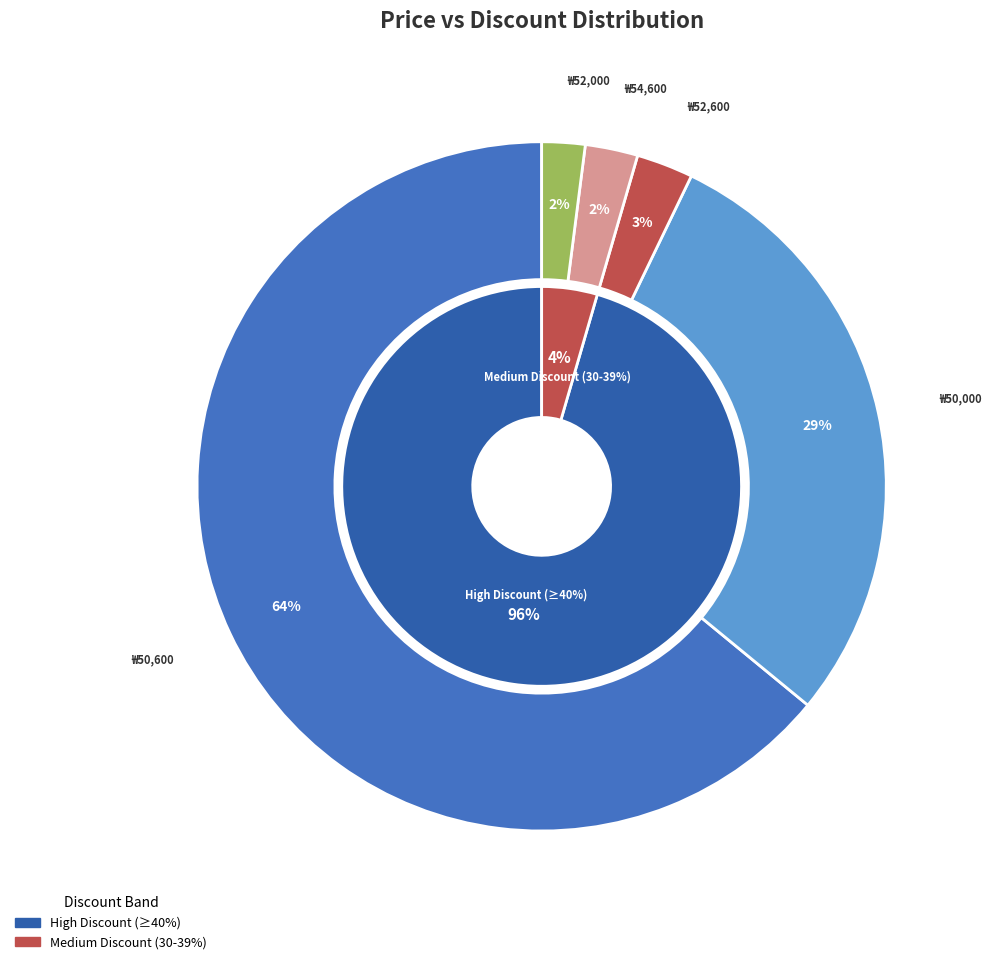

What percentage is the 19 slice, to the nearest percent?

3%